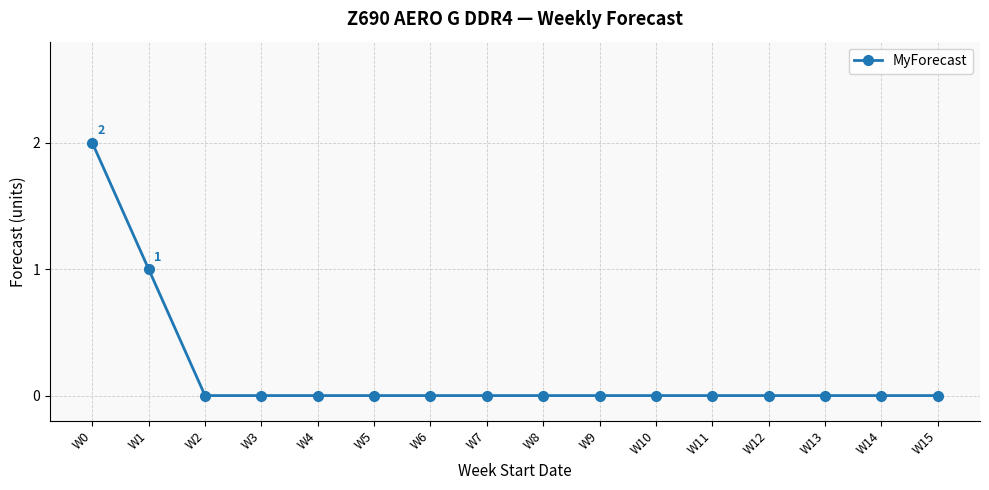

What is the difference between the maximum and second lowest values?

2